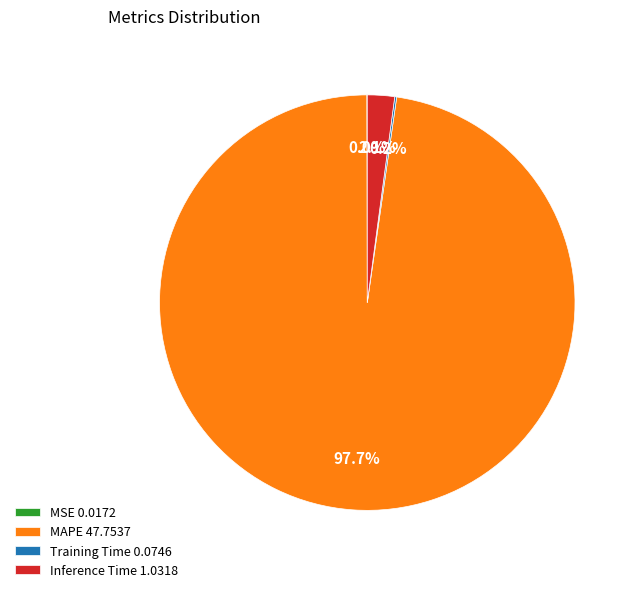

Does Inference Time 1.0318 account for over 50% of the chart?

No